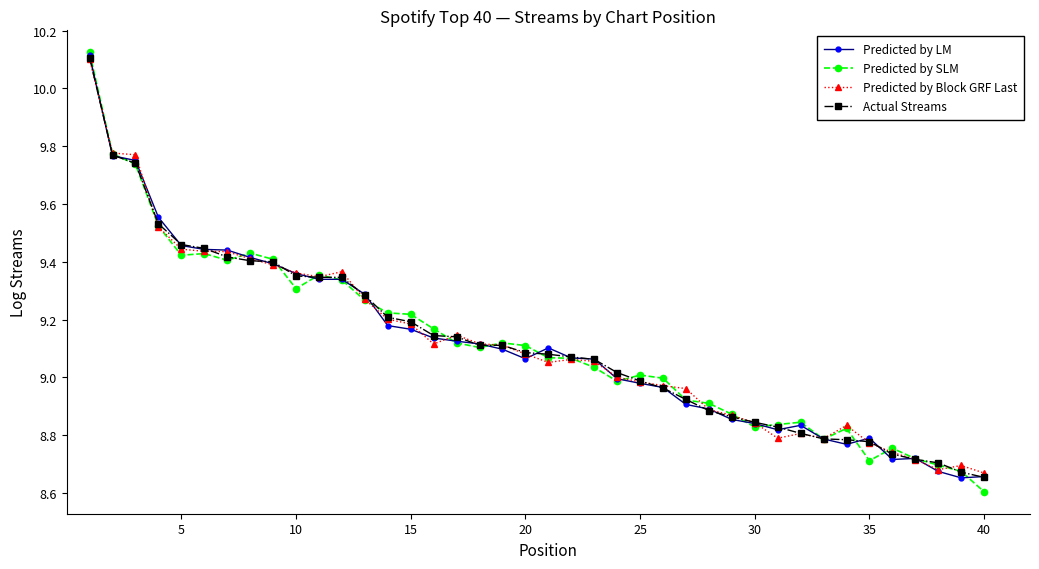

What are all the series names shown in the legend?

Predicted by LM, Predicted by SLM, Predicted by Block GRF Last, Actual Streams